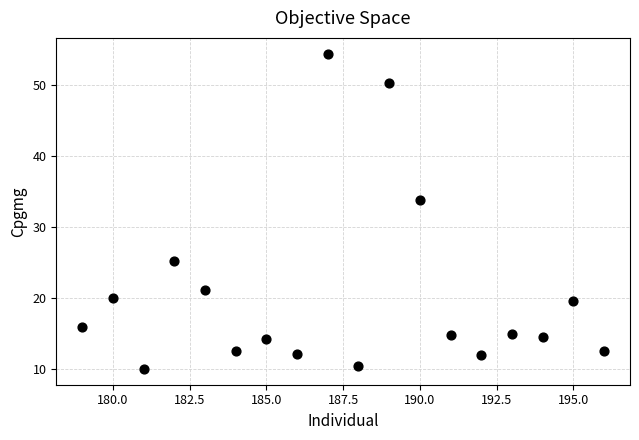

What is the range of Y values (max minus min)?

44.5